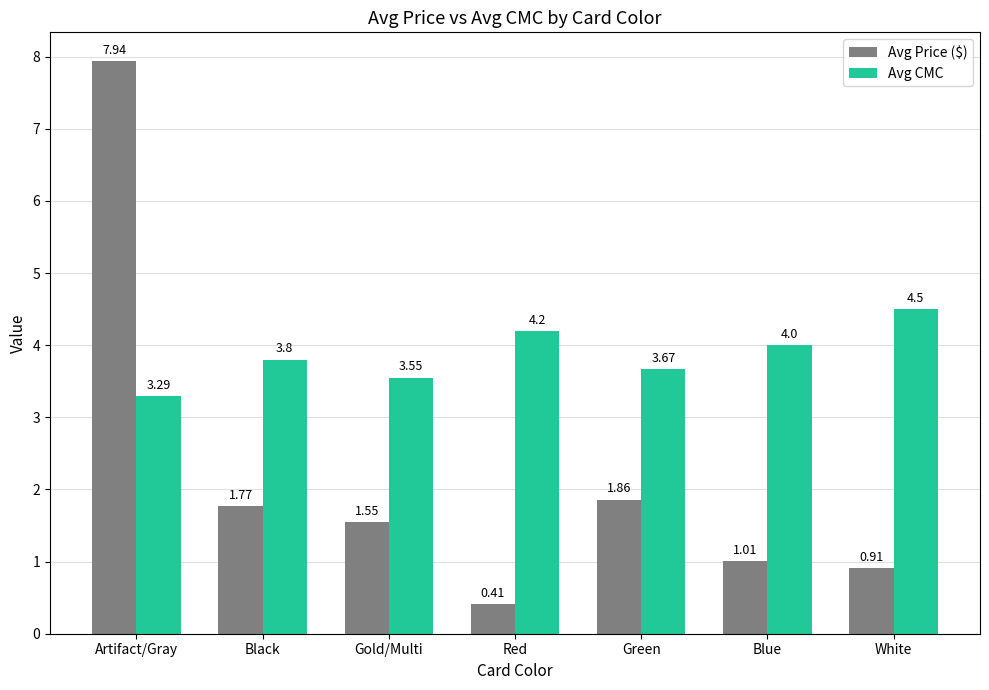

What is the label of the 2nd bar from the right?

Blue